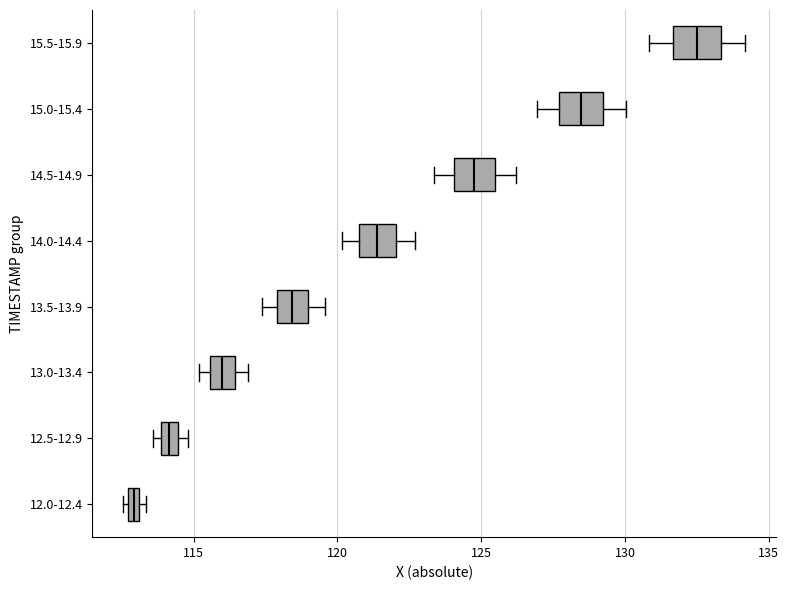

Where is the left edge of the box for 12.5-12.9 on the x-axis? The values are not printed on the chart, so give them approximately, as read against the axis.

114.0